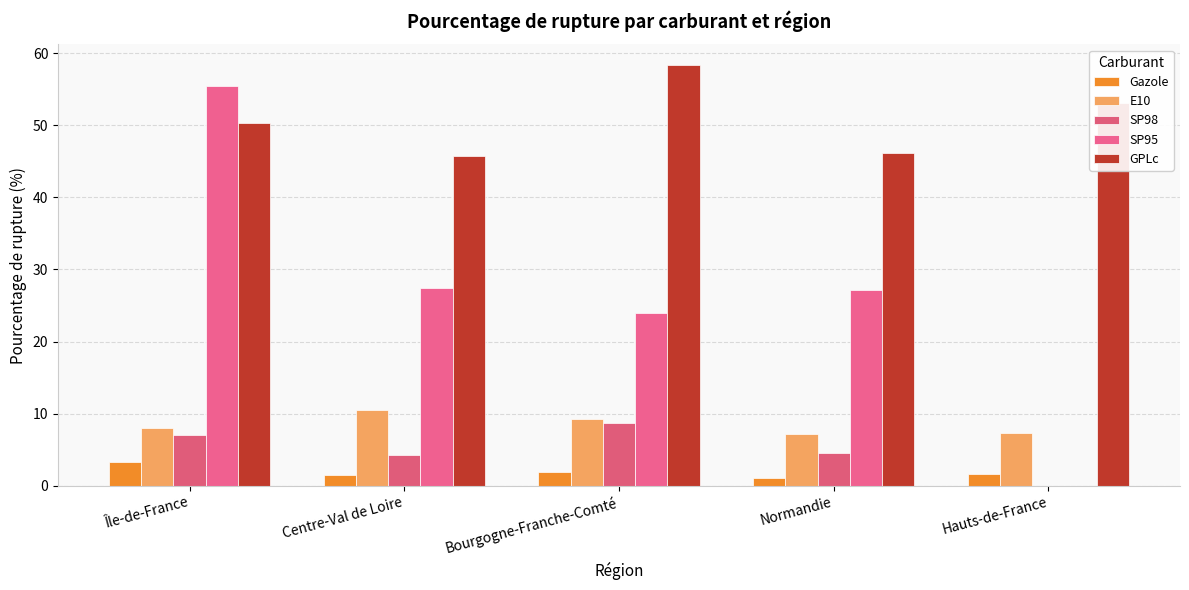

Which has a higher value, Normandie or Île-de-France?

Île-de-France